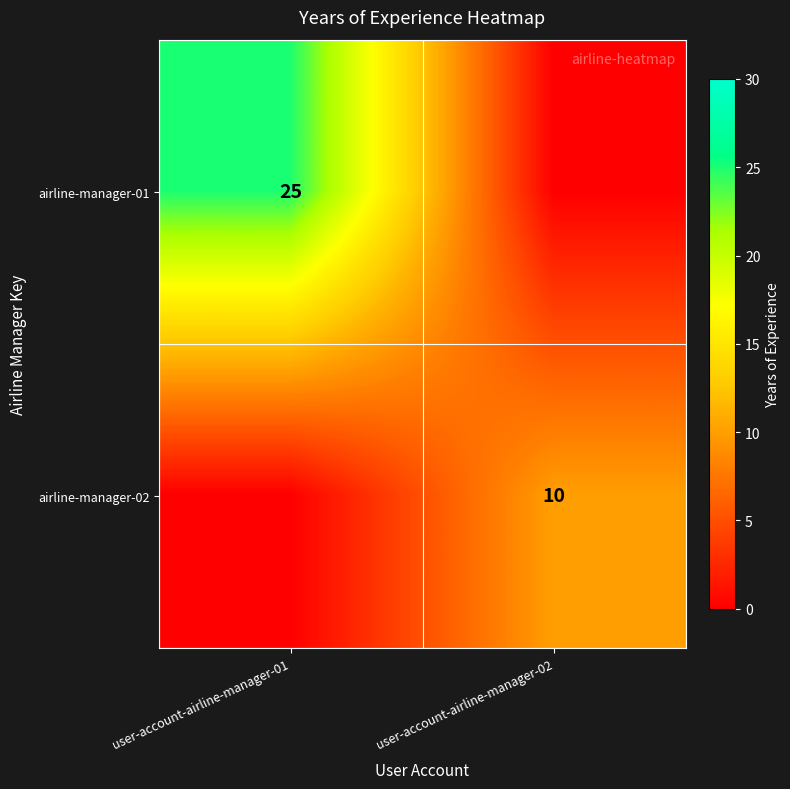

True or false: airline-manager-01 has a value of 25 at user-account-airline-manager-01.

True